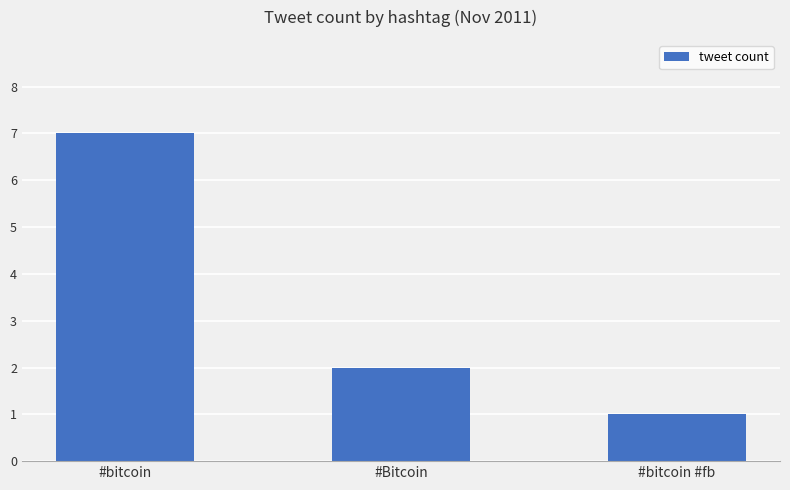

Which category has the highest value across all series?

#bitcoin